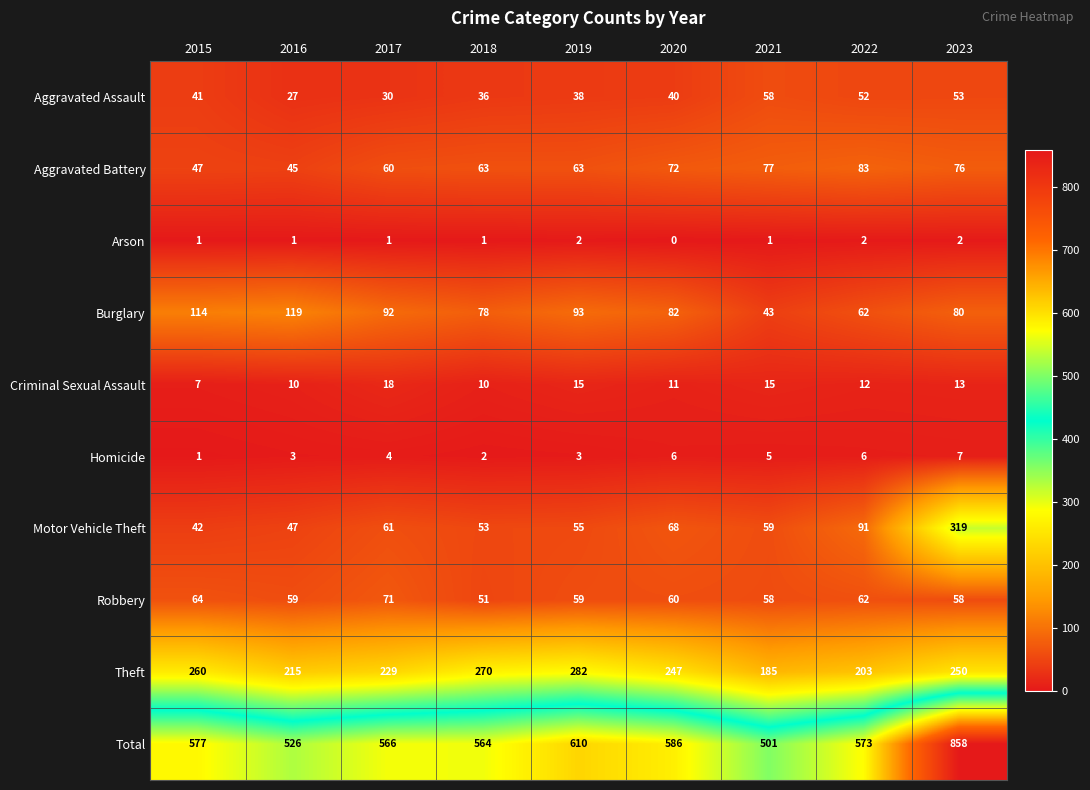

Read the Total value at 2015, to the nearest 10.

580